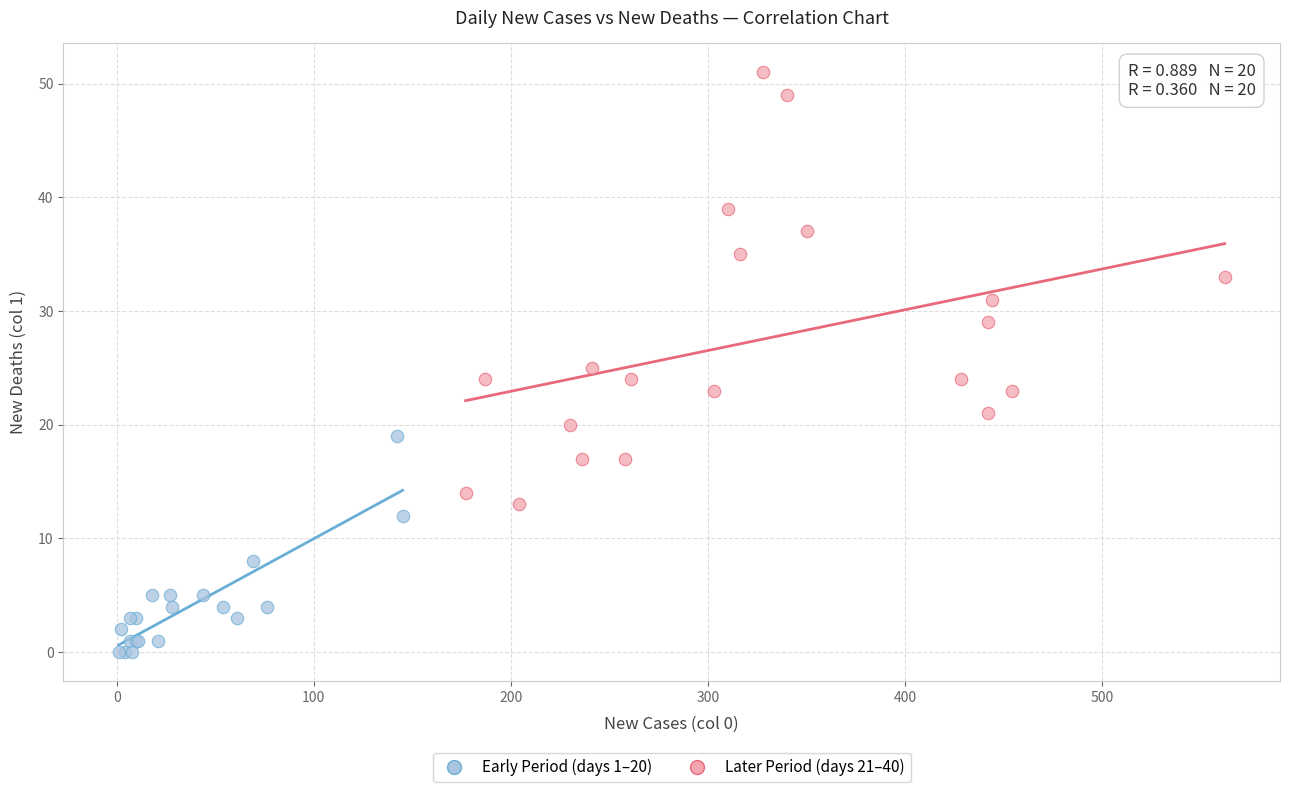

Which series has the widest spread of Y values?

Later Period (days 21–40)